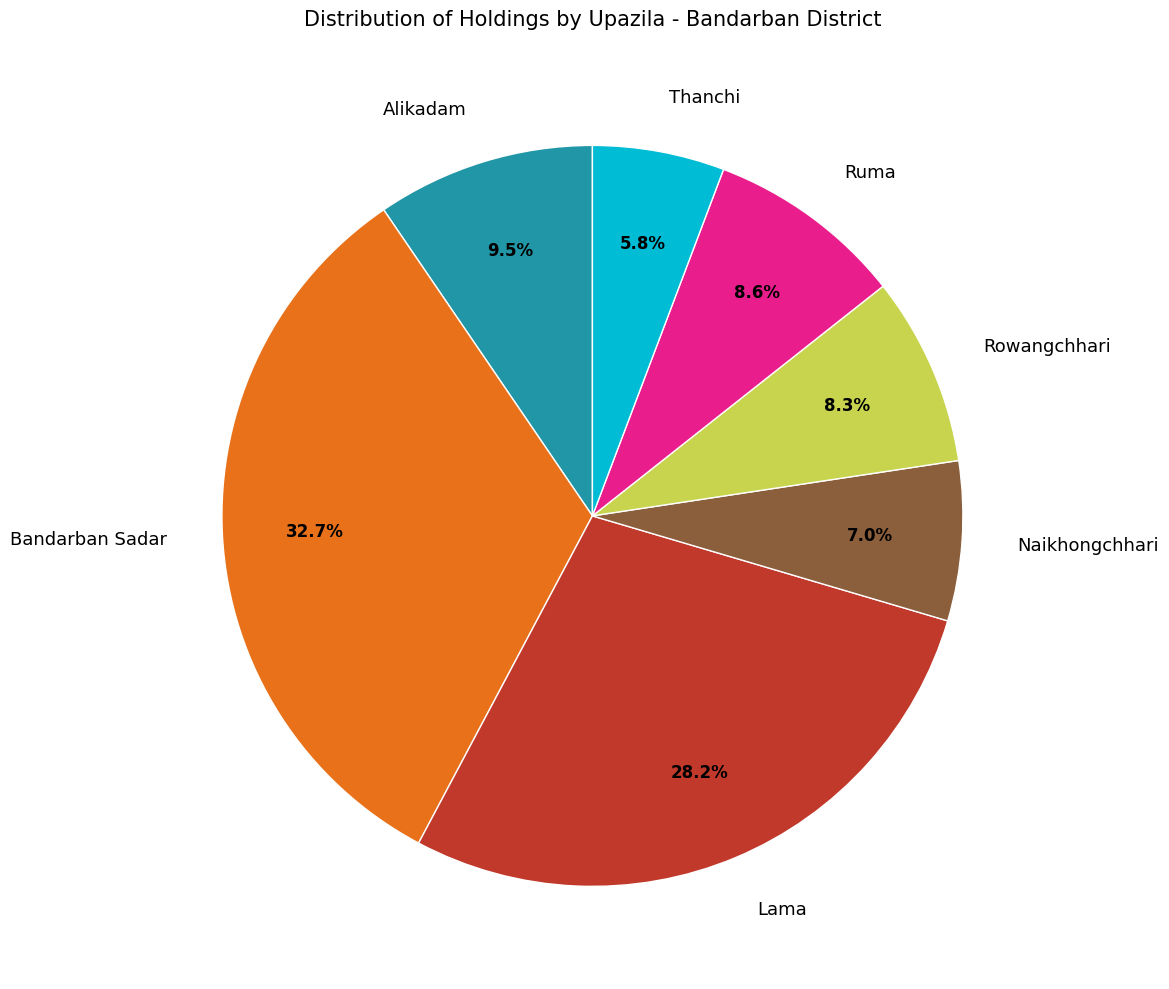

Which has a higher value, Alikadam or Lama?

Lama